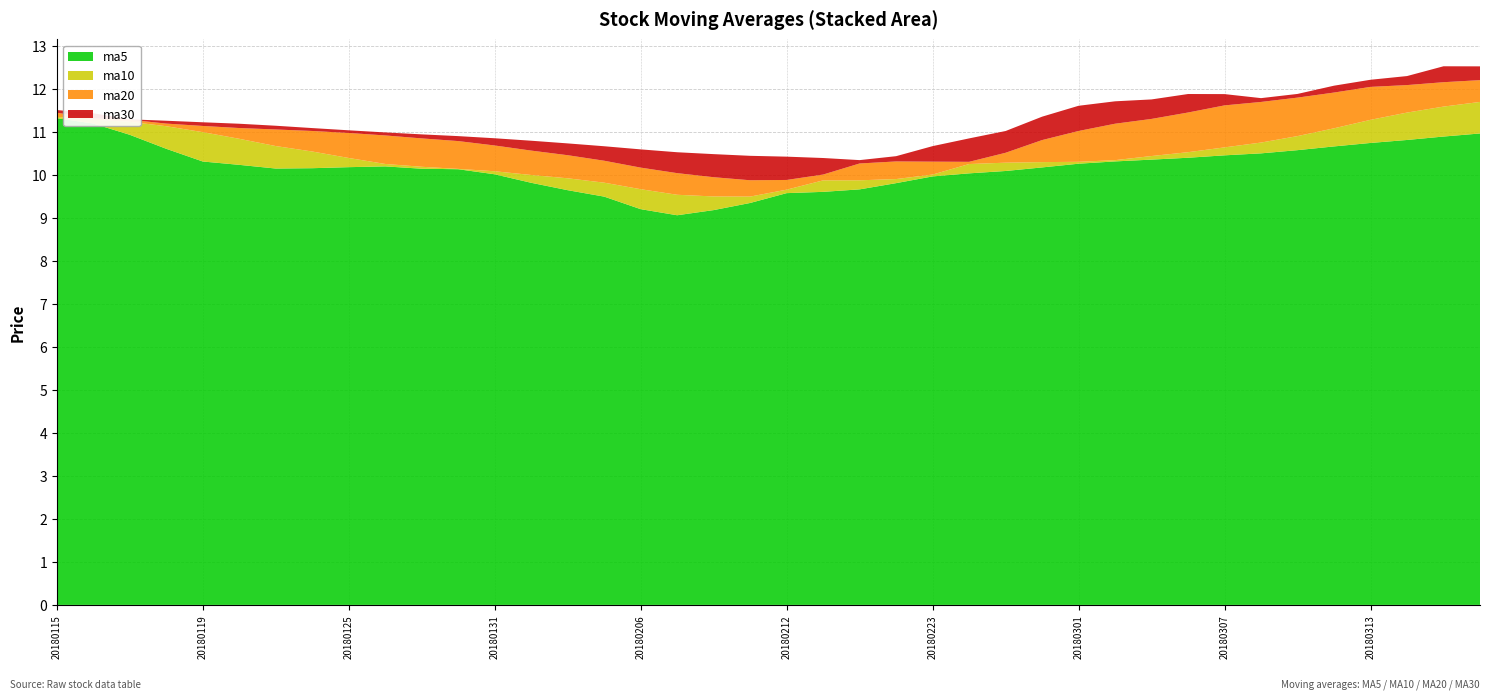

What is the maximum value for ma5?

11.3